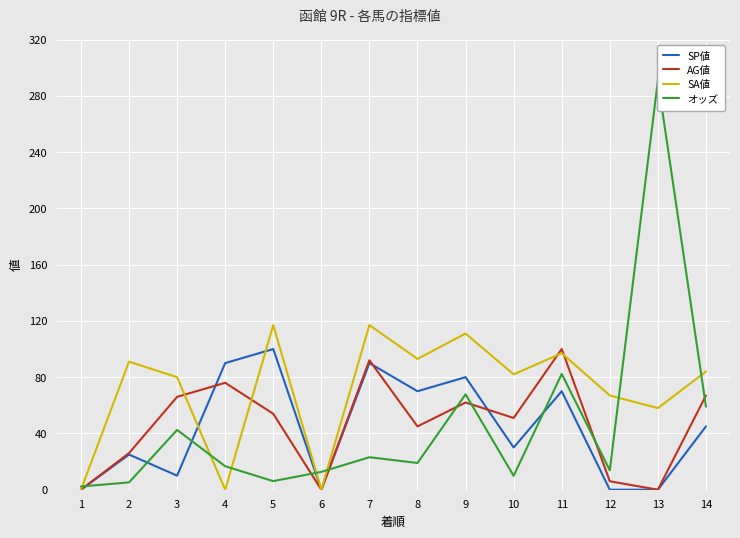

Count the number of data series in this chart.

4